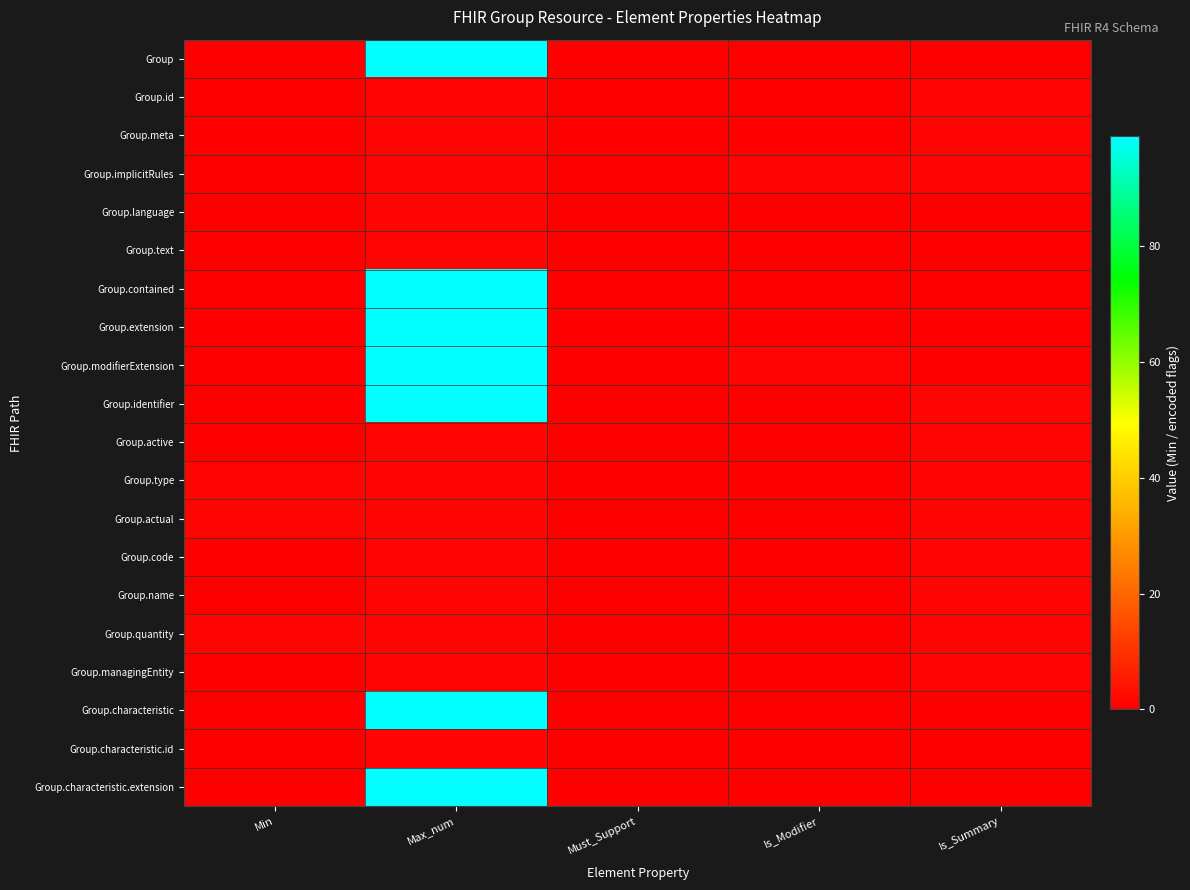

Between Is_Modifier and Is_Summary, which is larger?

Is_Modifier